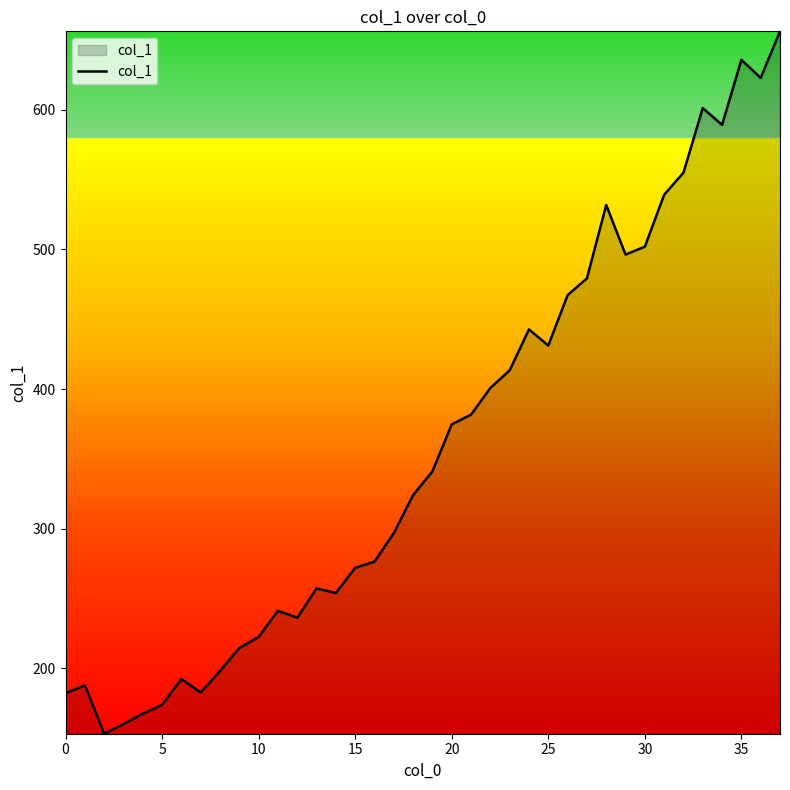

What is the difference between the maximum and minimum values?

503.1